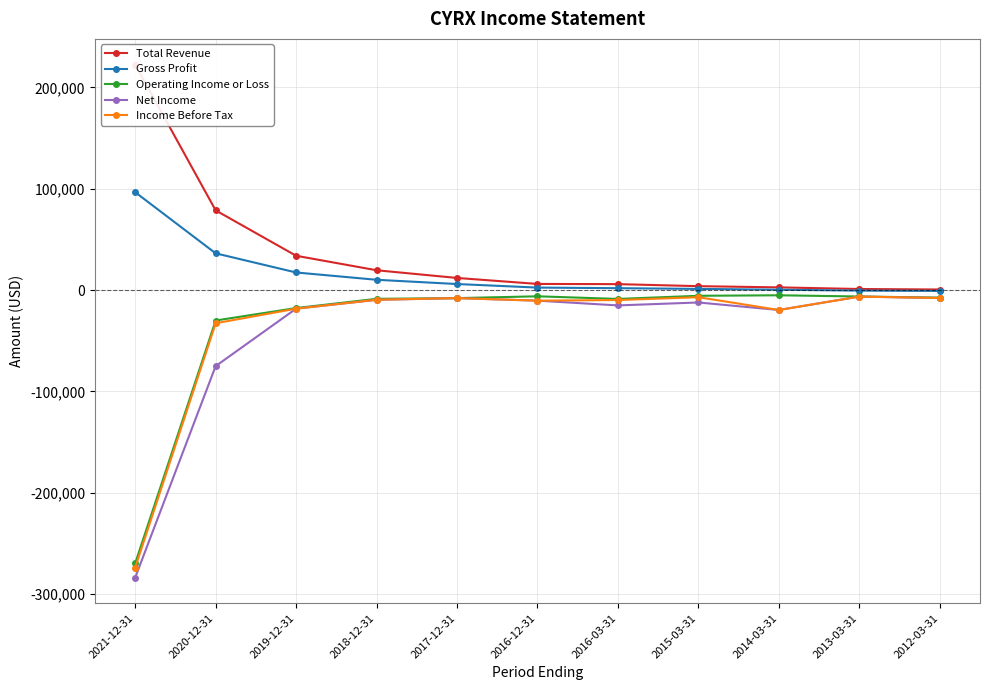

What is the sum of the Gross Profit values at 2020-12-31 and 2016-03-31?

38200